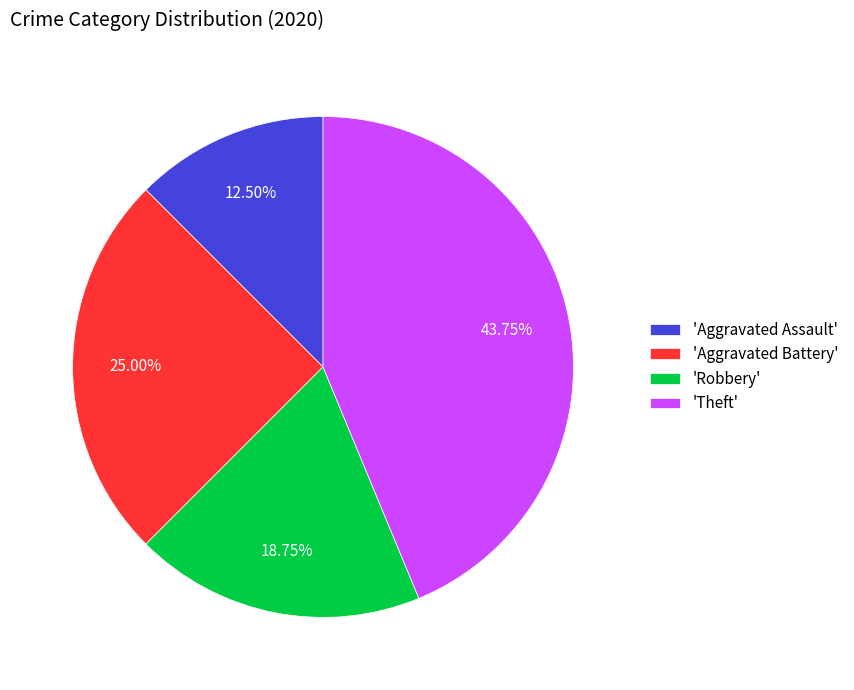

Does 'Theft' represent more than half of the total?

No